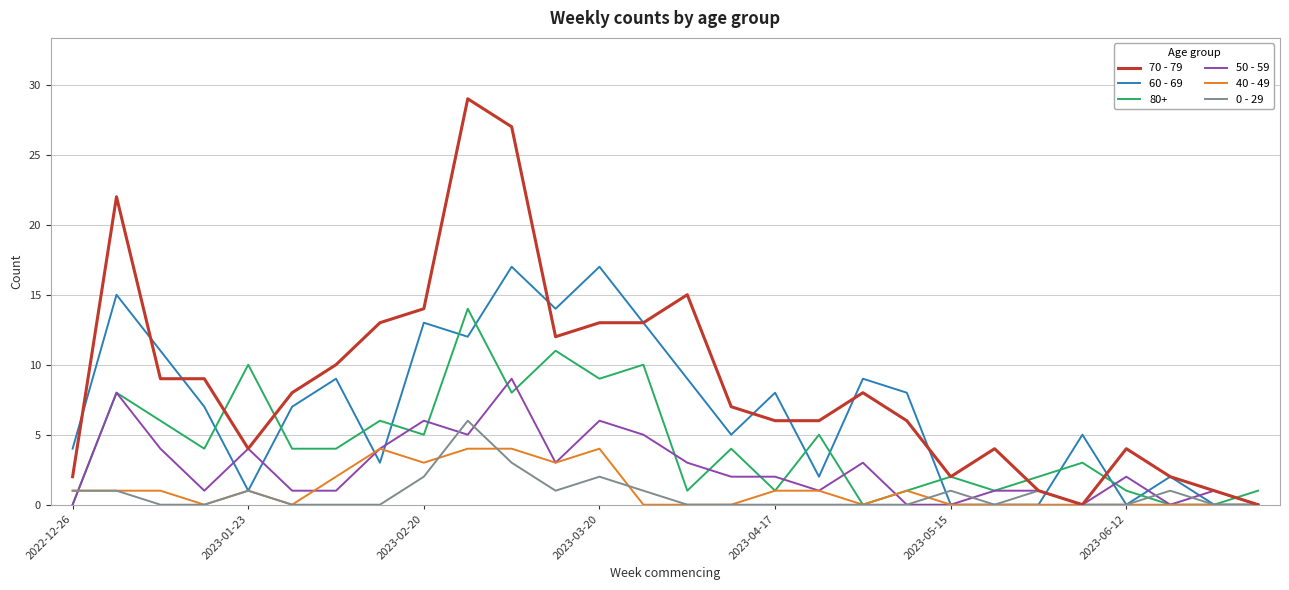

How many lines are shown in the chart?

6